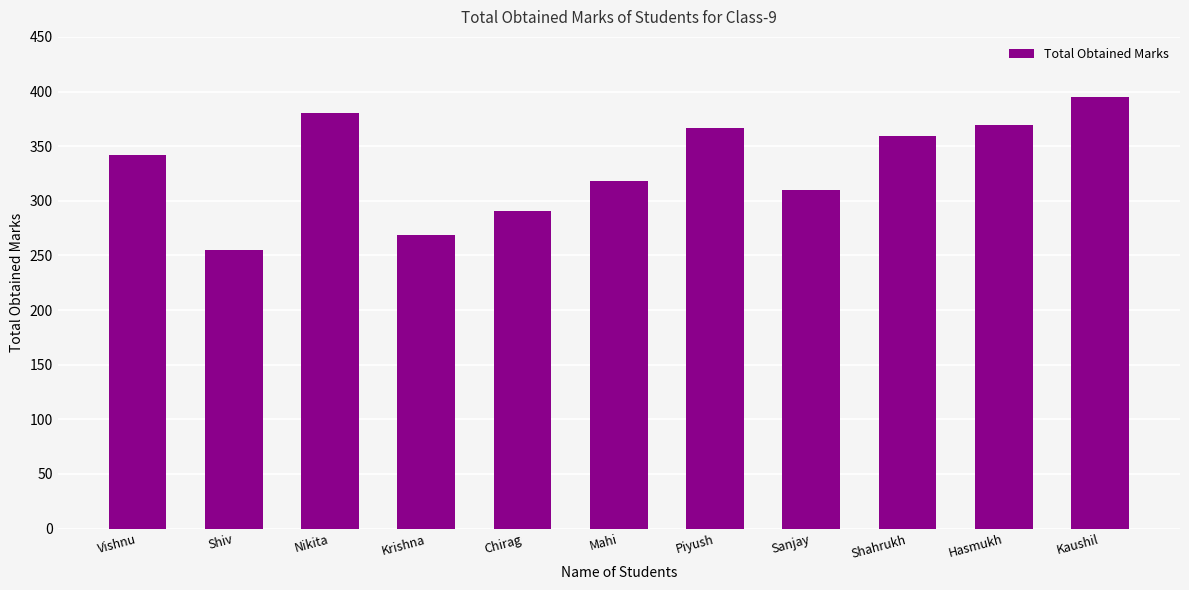

Count the number of categories in the chart.

11